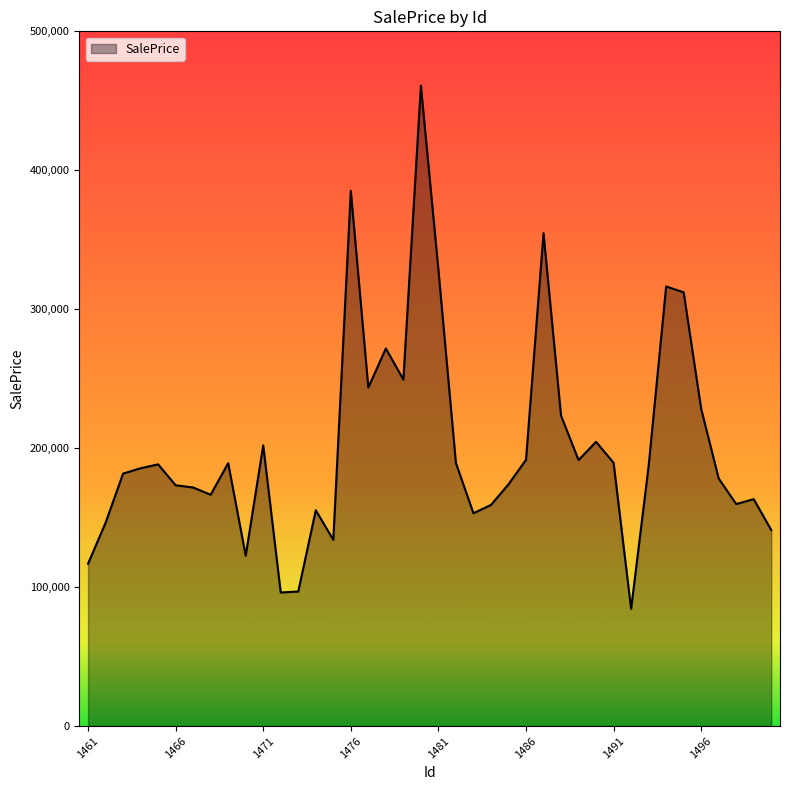

What is the minimum value shown in the chart?

84339.1